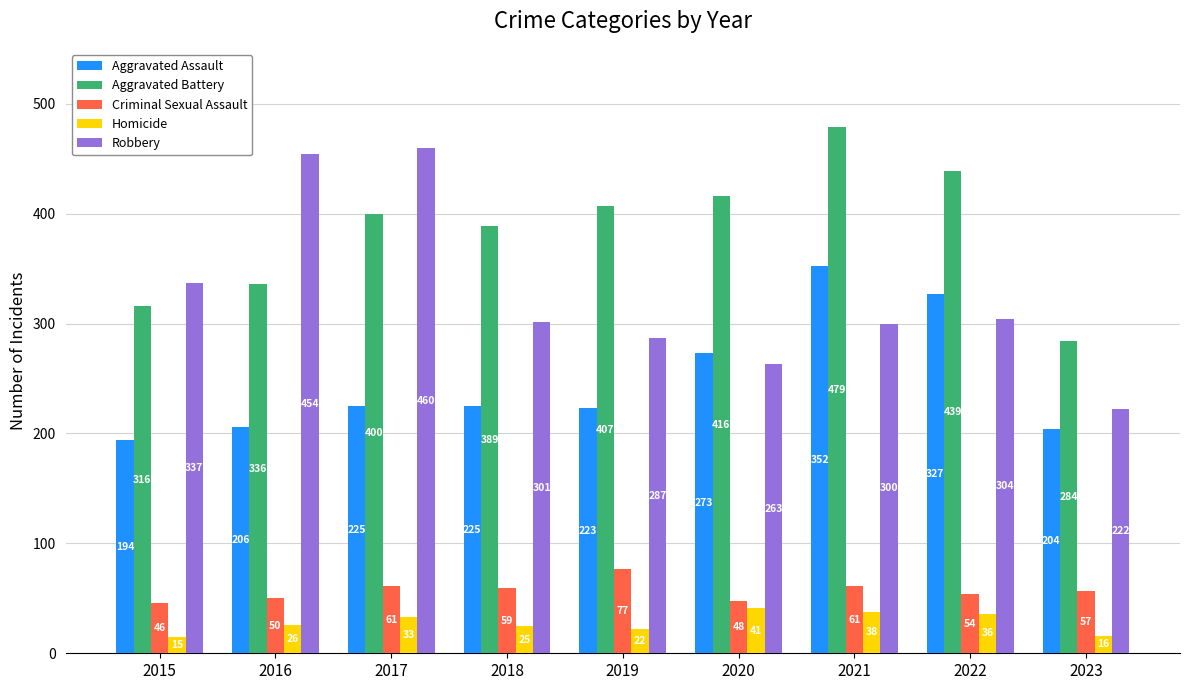

Reading left to right, list all the values displayed in this chart.

Aggravated Assault: 2015=194	2016=206	2017=225	2018=225	2019=223	2020=273	2021=352	2022=327	2023=204
Aggravated Battery: 2015=316	2016=336	2017=400	2018=389	2019=407	2020=416	2021=479	2022=439	2023=284
Criminal Sexual Assault: 2015=46	2016=50	2017=61	2018=59	2019=77	2020=48	2021=61	2022=54	2023=57
Homicide: 2015=15	2016=26	2017=33	2018=25	2019=22	2020=41	2021=38	2022=36	2023=16
Robbery: 2015=337	2016=454	2017=460	2018=301	2019=287	2020=263	2021=300	2022=304	2023=222